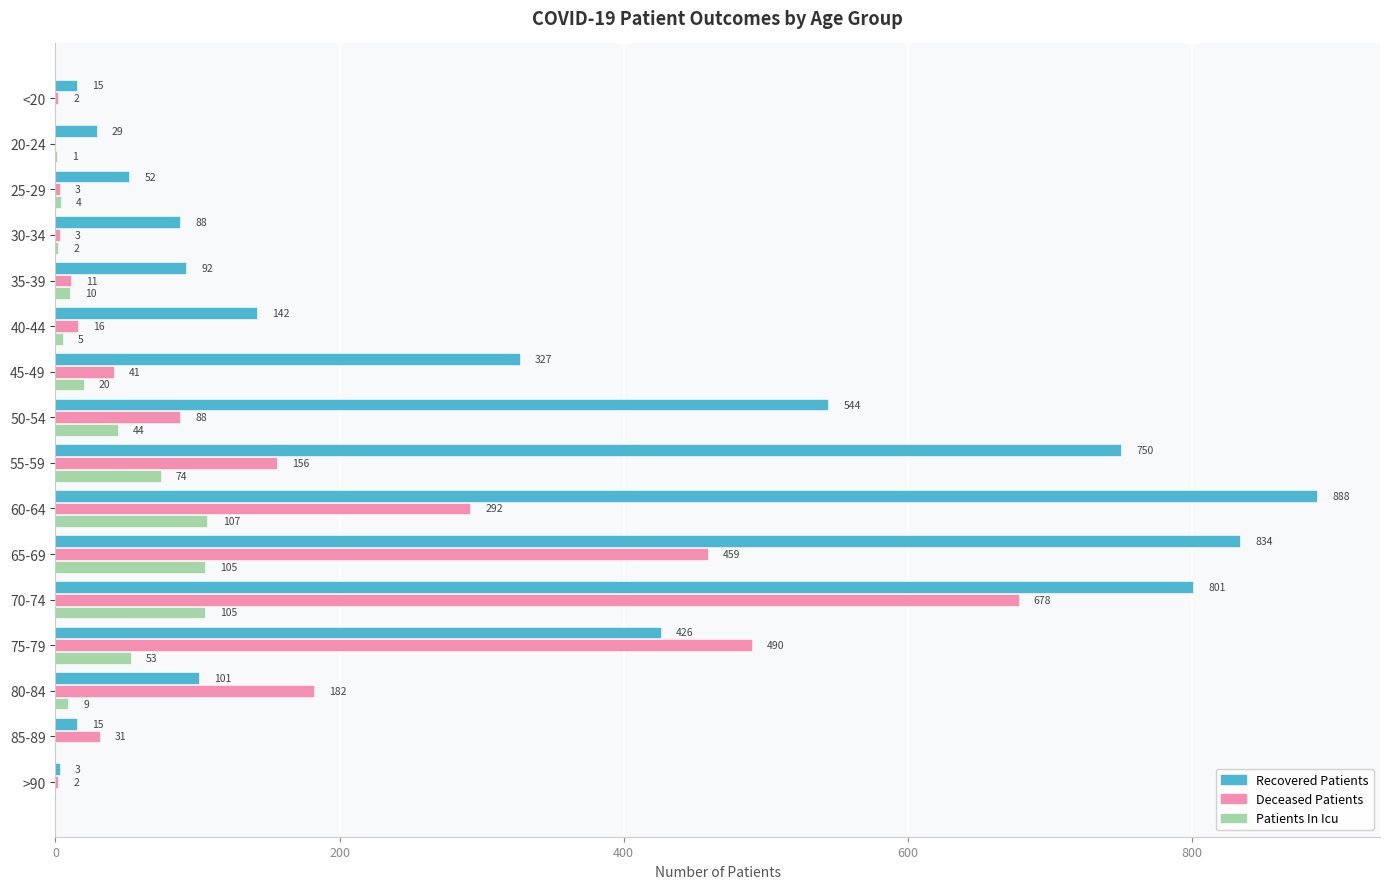

Where is Patients In Icu nearest to the value 53?

75-79